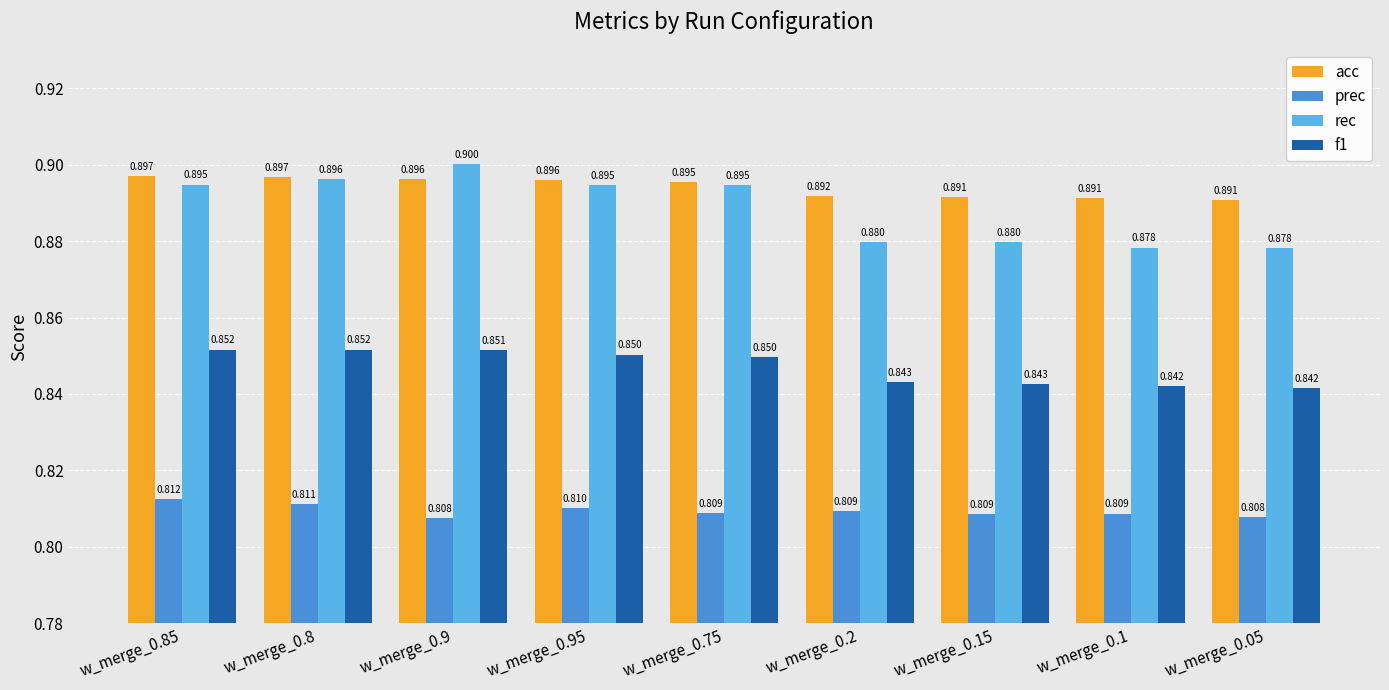

True or false: rec has a value of 0.5 at w_merge_0.95.

False